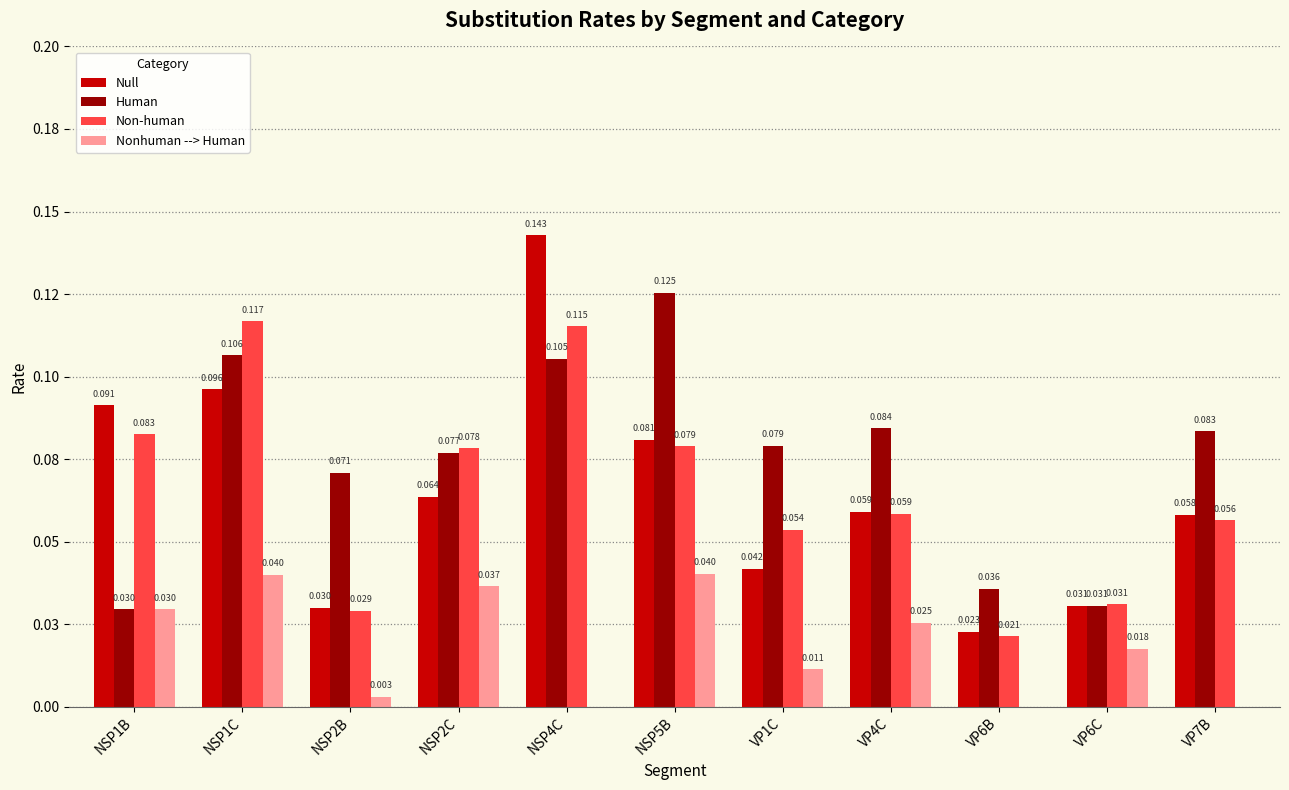

At which category does the chart reach its peak across all series?

NSP4C